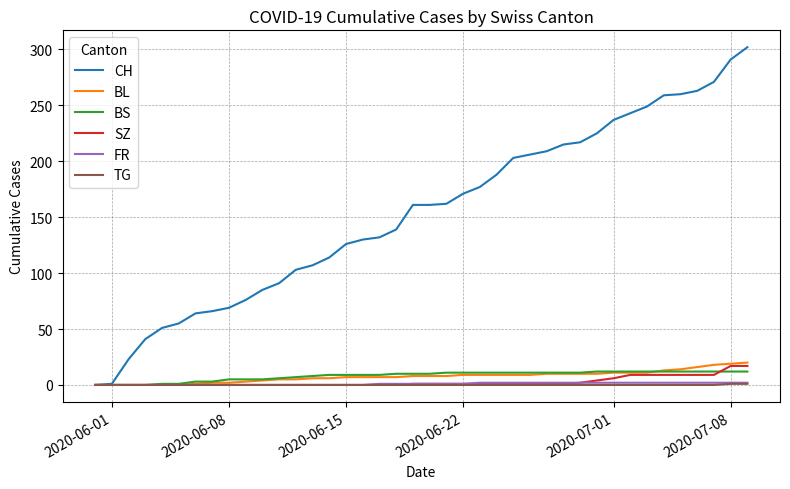

What is the maximum value shown in the chart?

302